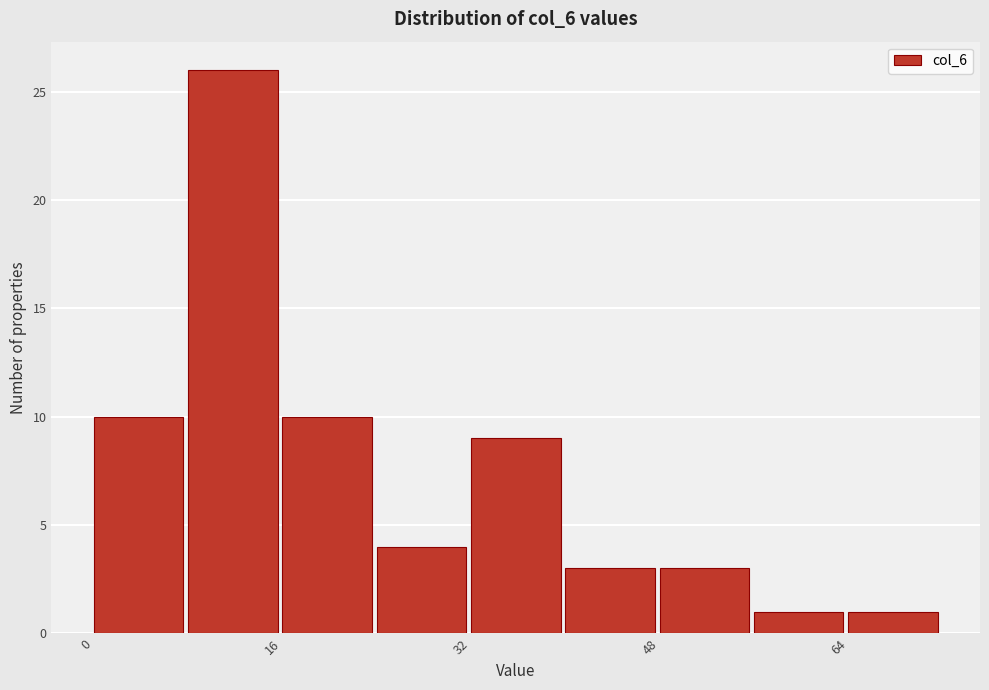

Reading left to right, list every bar in this chart as the range it spans on the x-axis followed by its height. The values are not printed on the chart, so give them approximately, as read against the axis.

0 to 8: 10
8 to 16: 26
16 to 24: 10
24 to 32: 4
32 to 40: 9
40 to 48: 3
48 to 56: 3
56 to 64: 1
64 to 72: 1